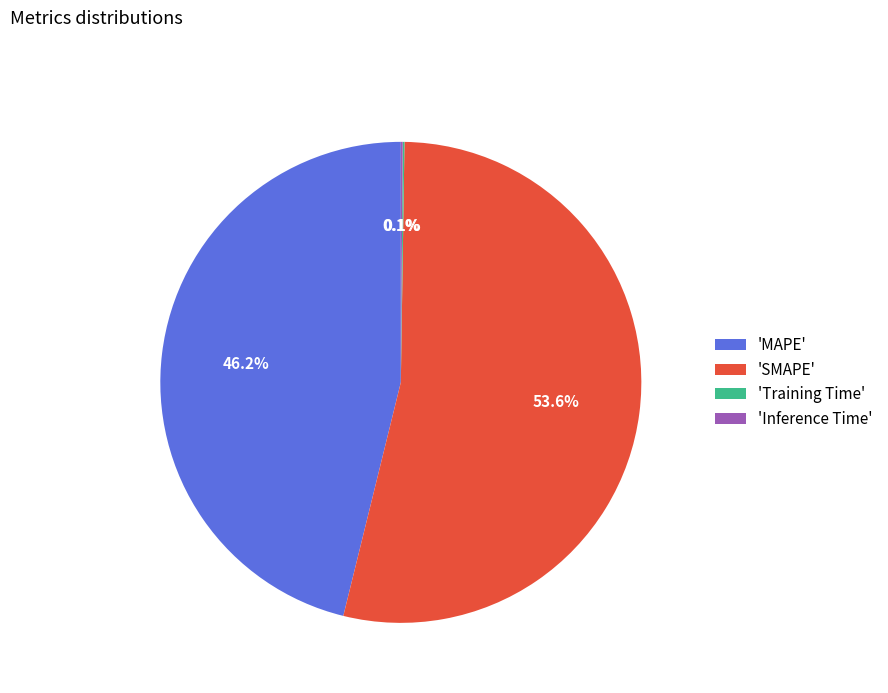

Between 'SMAPE' and 'MAPE', which is larger?

'SMAPE'